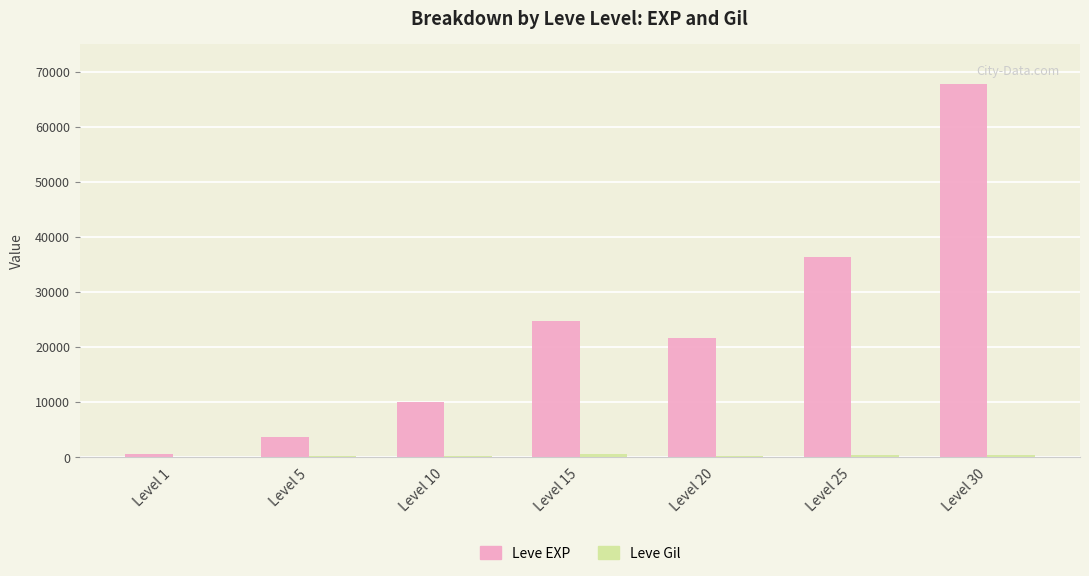

What is the highest value of the Leve EXP series?

67730